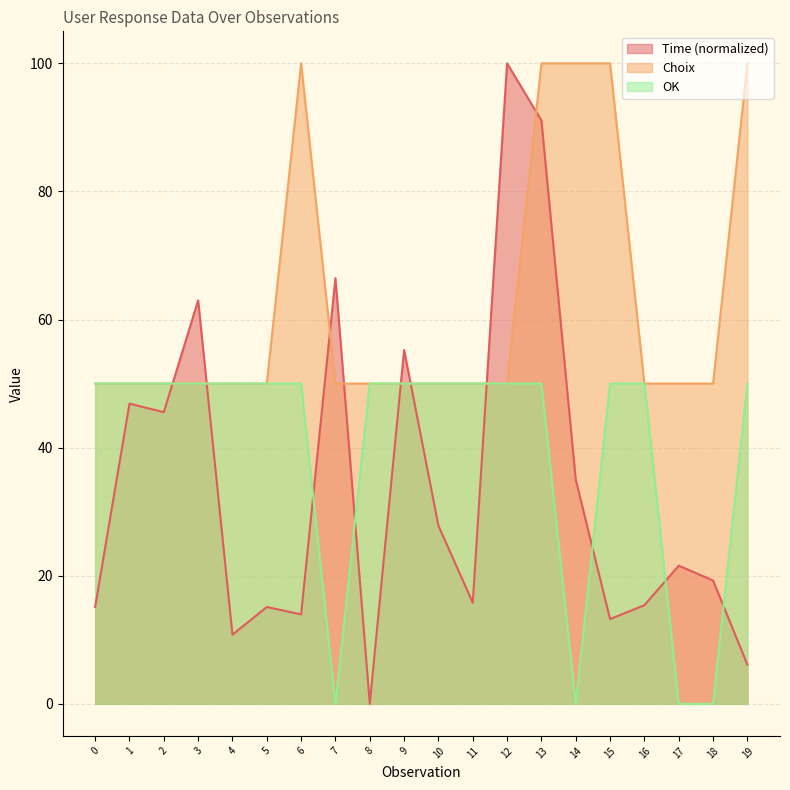

True or false: Time (normalized) has a value of 27.8 at 10.

True